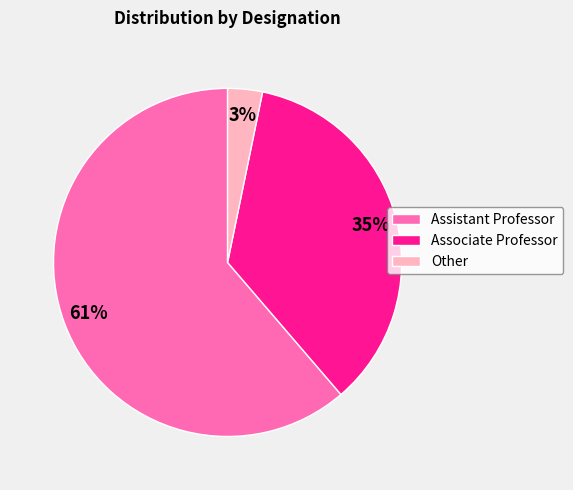

How many slices are in this pie chart?

3